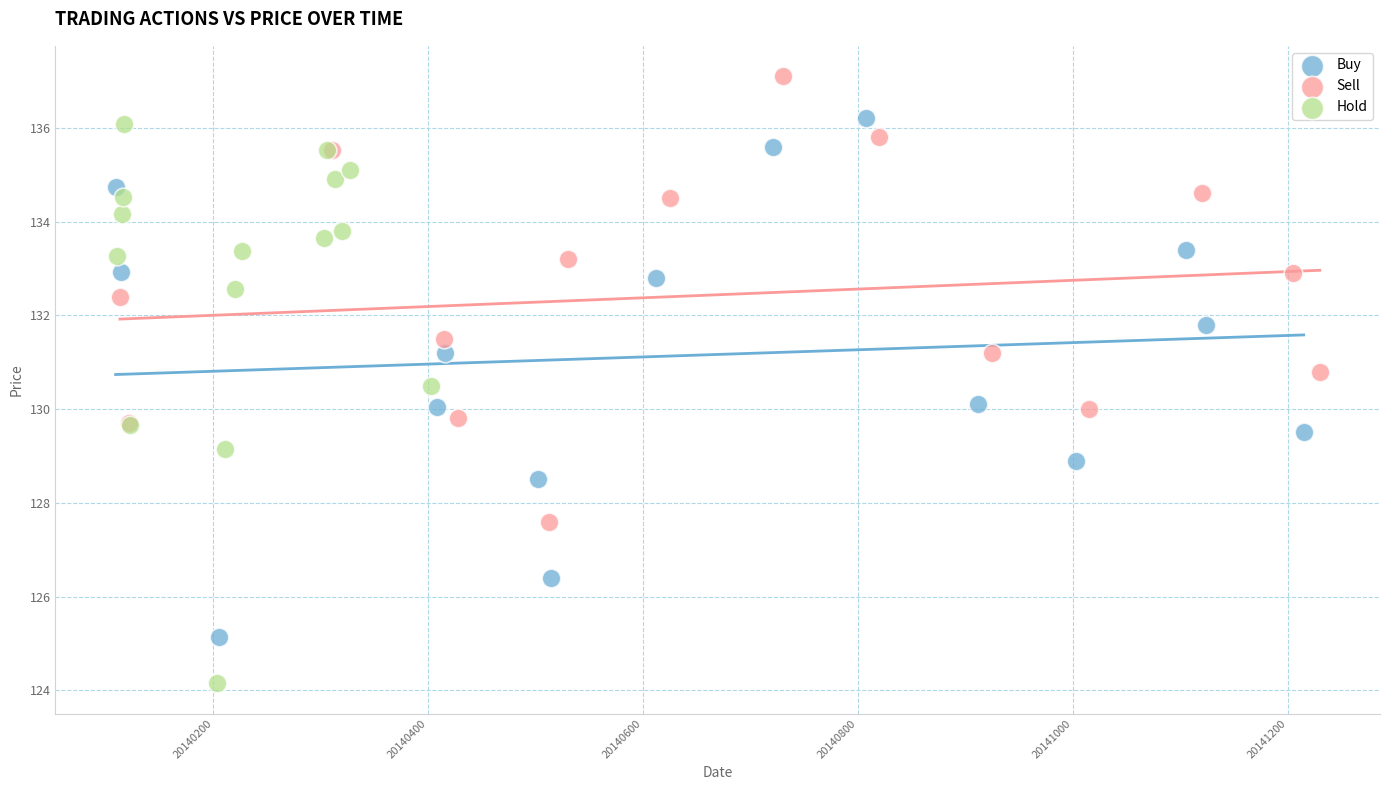

Which series reaches the maximum Y coordinate?

Sell